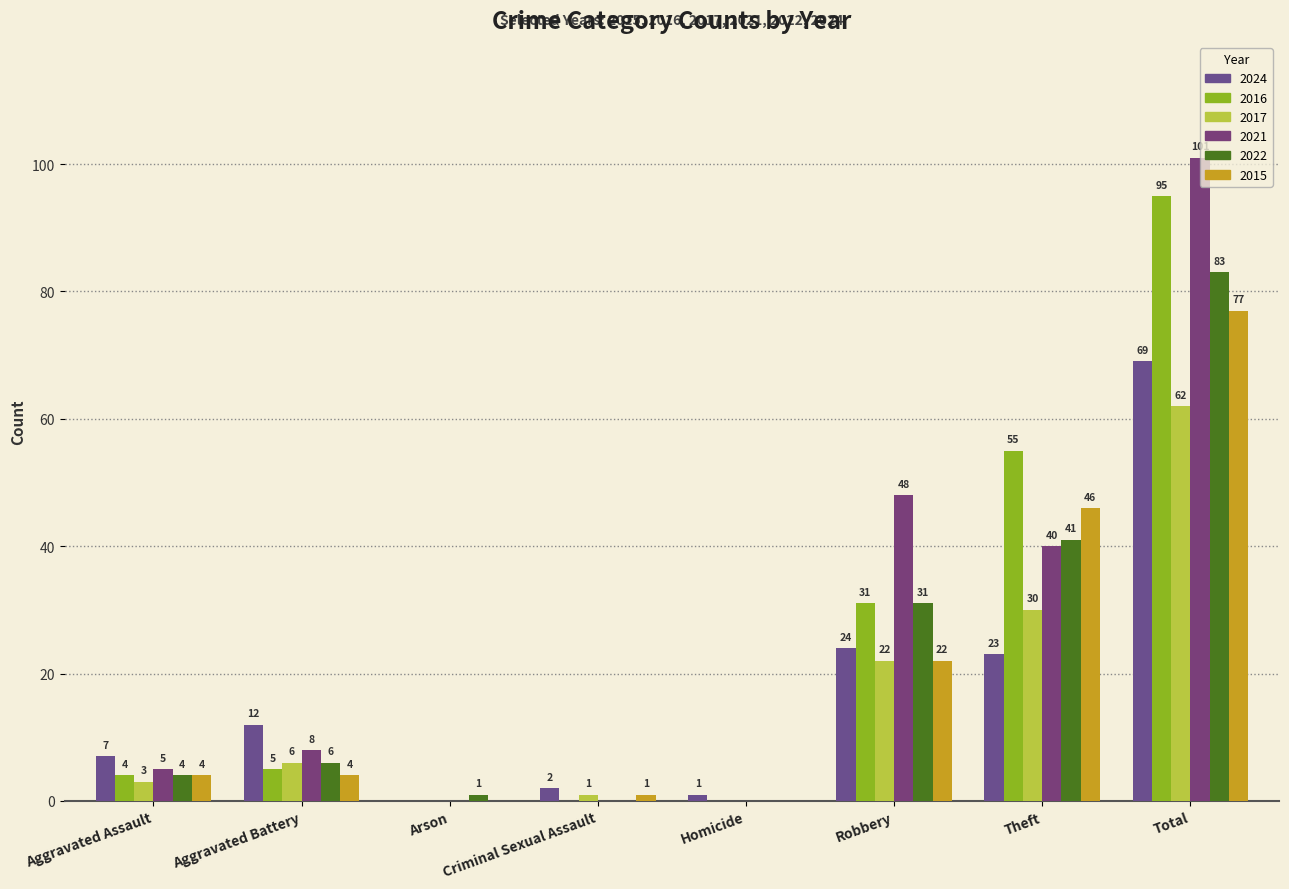

How many groups of bars are there?

8